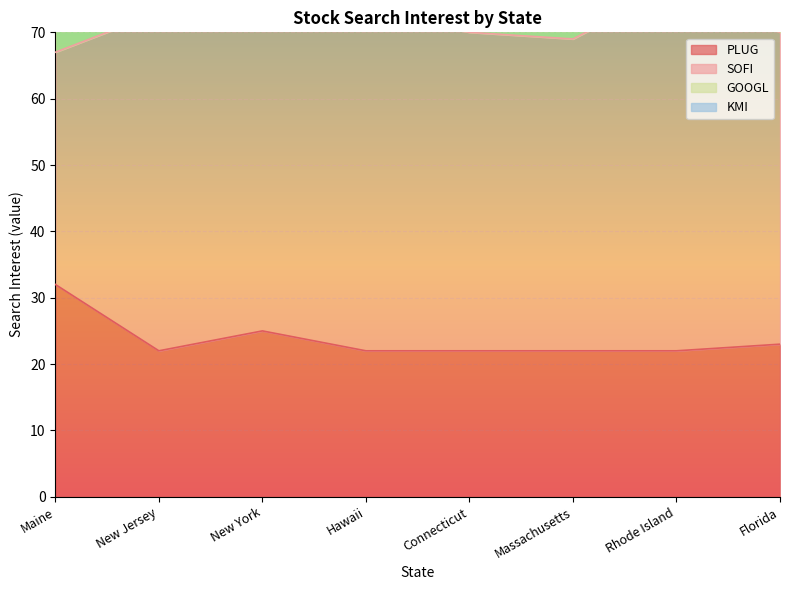

Which label corresponds to the largest value in the chart?

Rhode Island